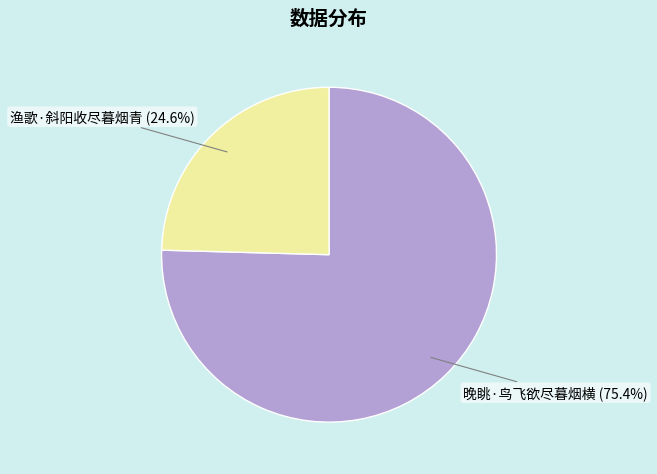

Which slice is the smallest?

渔歌·斜阳收尽暮烟青